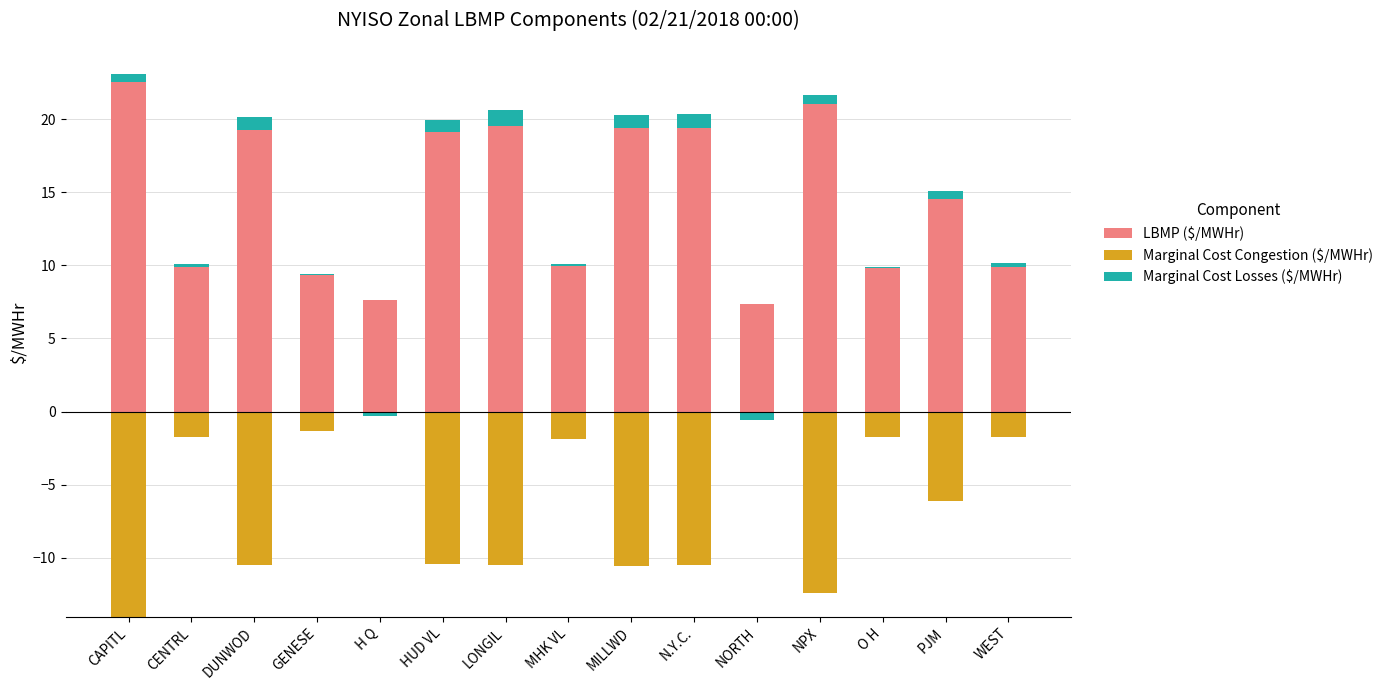

The value of LBMP ($/MWHr) at GENESE is 9.3. True or false?

True